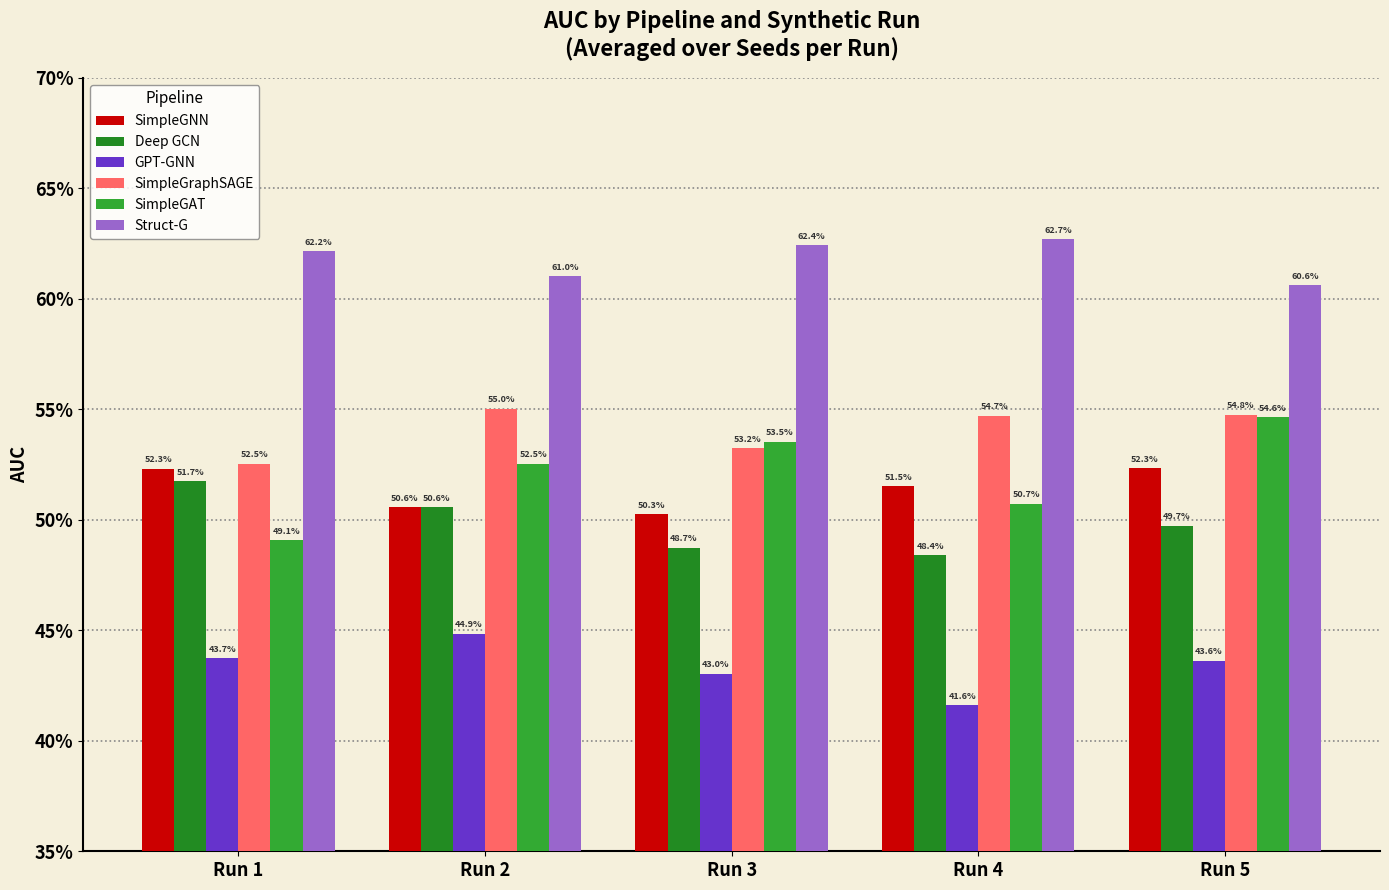

Which has a higher value, Run 2 or Run 4?

Run 4